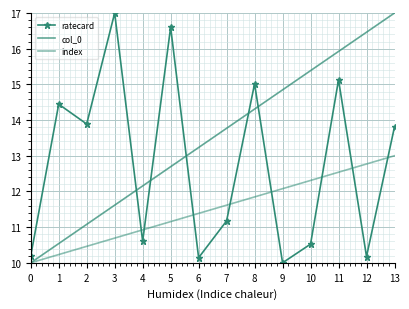

True or false: index has more than 1 points higher than both neighbors.

False